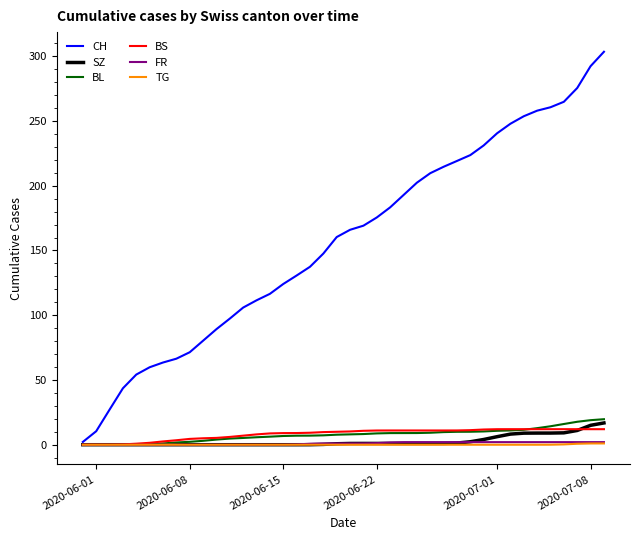

Which series has the largest total across all categories?

CH